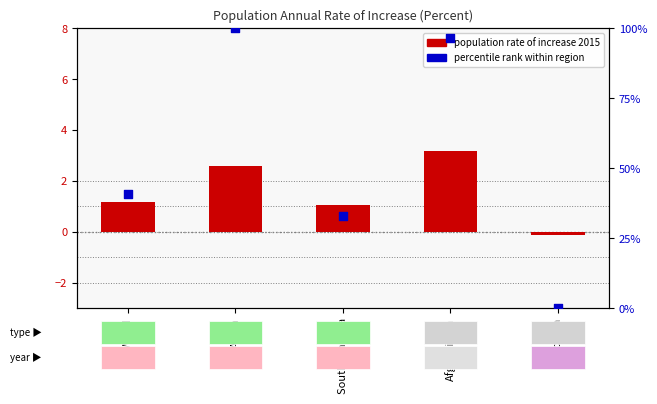

What are all the series names shown in the legend?

population rate of increase 2015, percentile rank within region